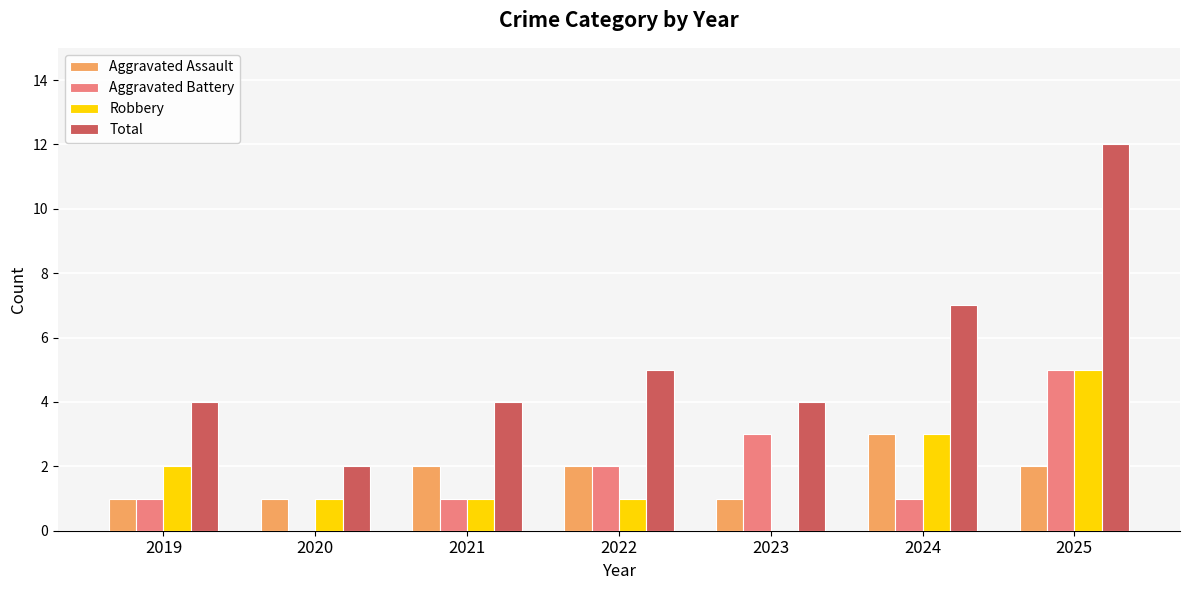

Between 2020 and 2021, which series saw the biggest shift?

Total